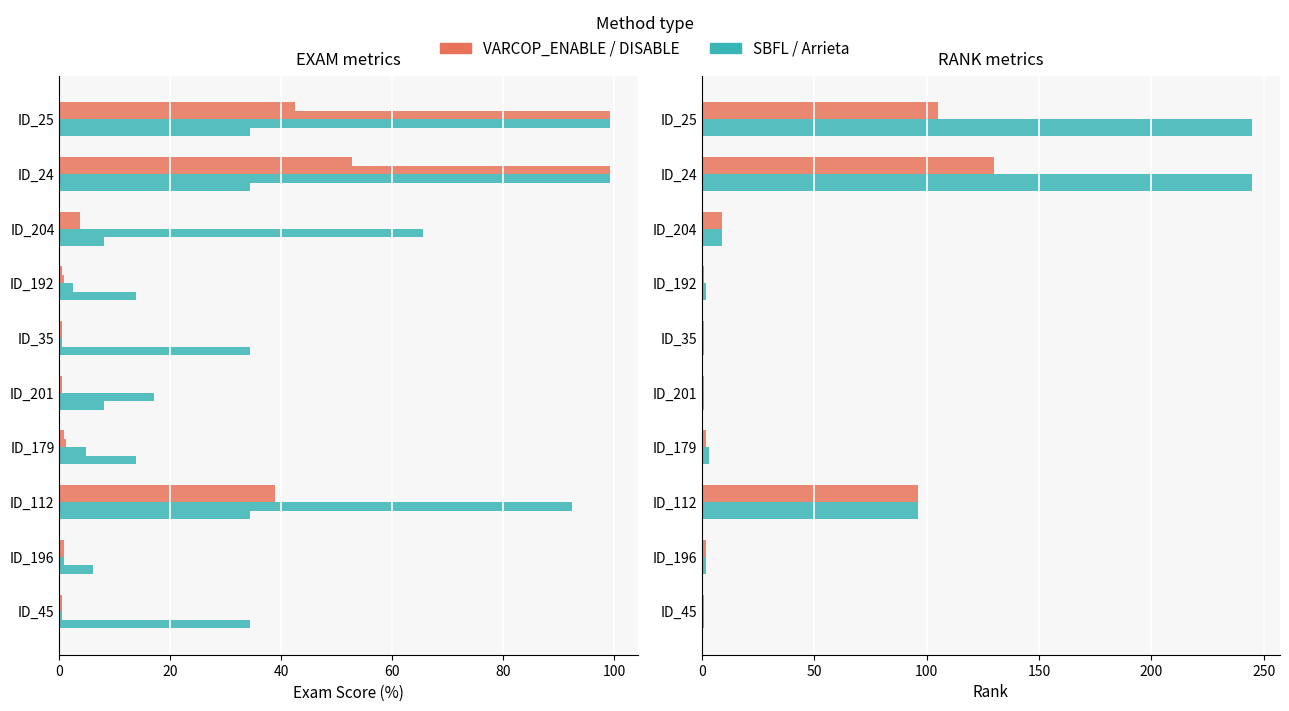

How many values in the VARCOP_ENABLE (RANK) series exceed 2?

4